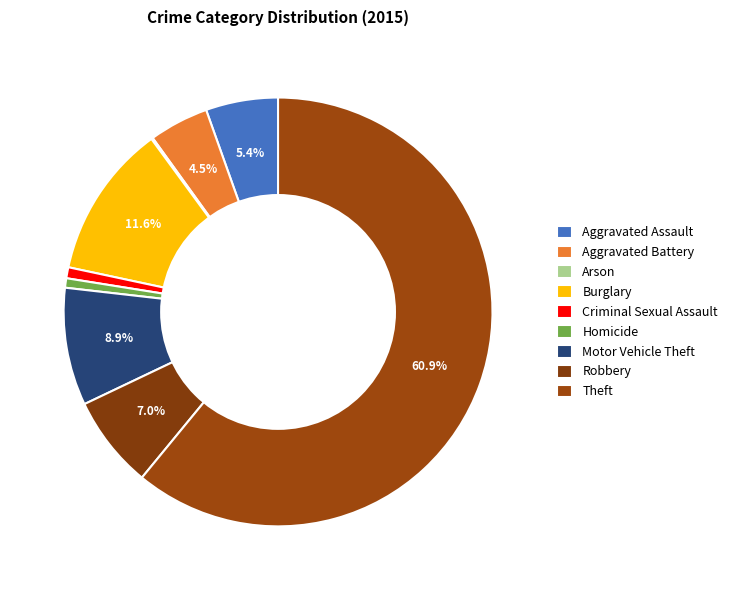

Which slice is the largest?

Theft